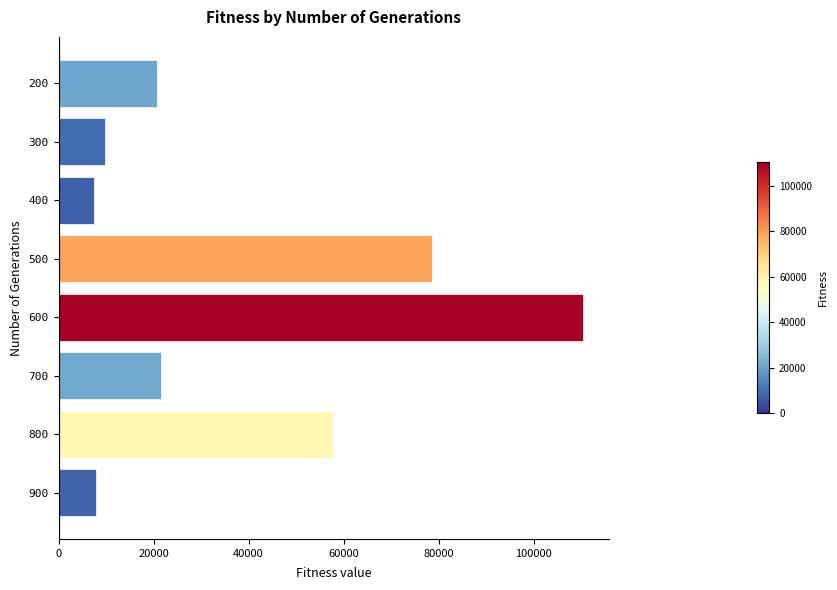

What is the maximum value shown in the chart?

110294.1